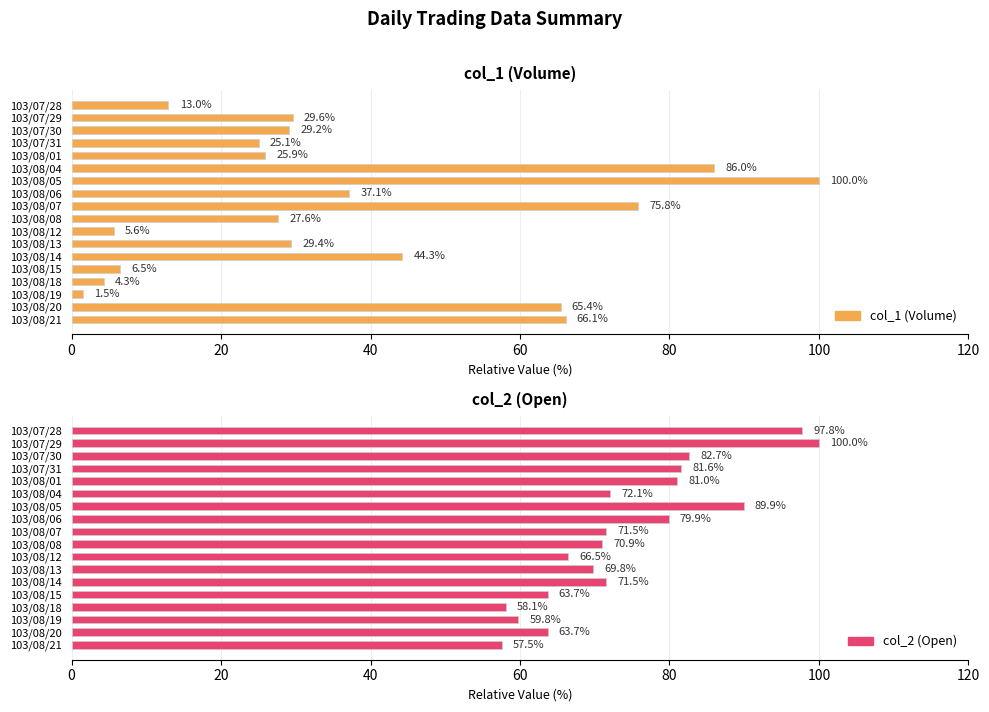

How many groups of bars are there?

18